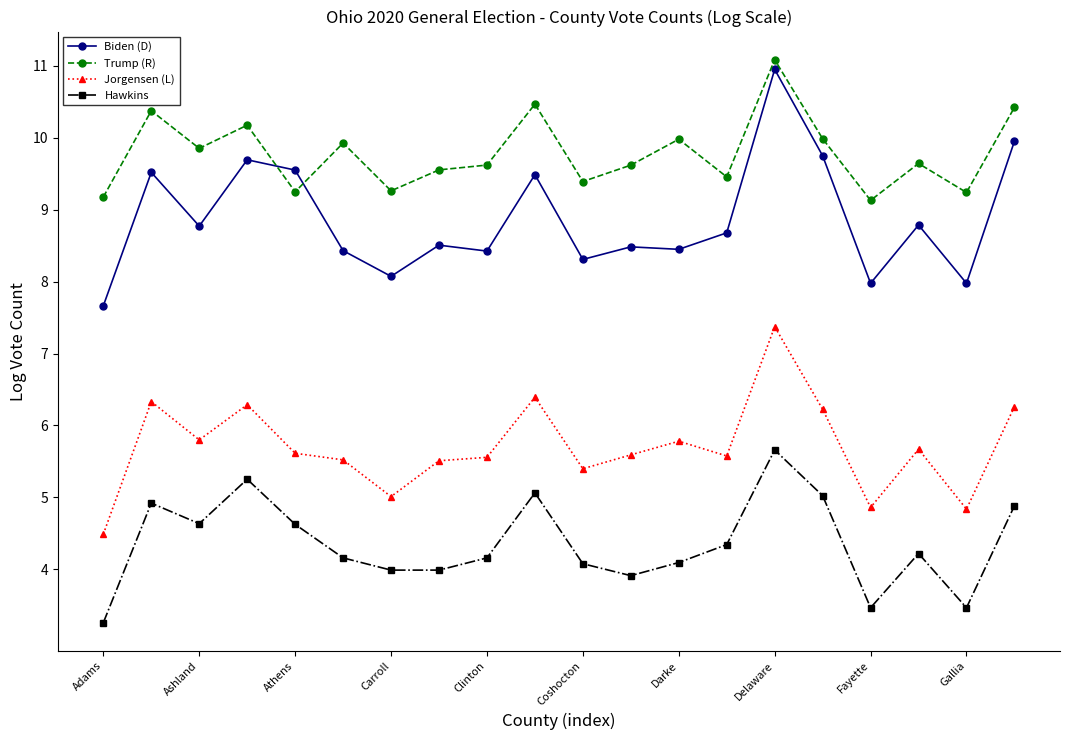

True or false: Trump (R) has more than 0 interior local peaks.

True